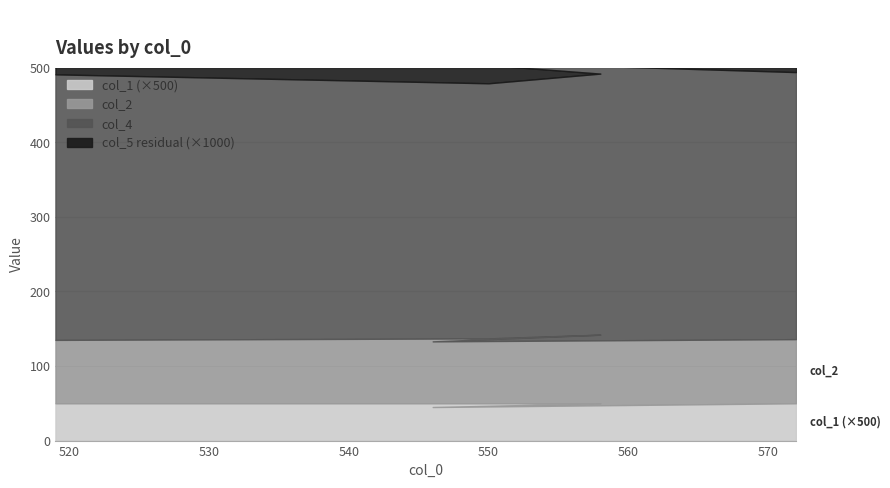

True or false: col_4 has more than 0 interior local peaks.

True